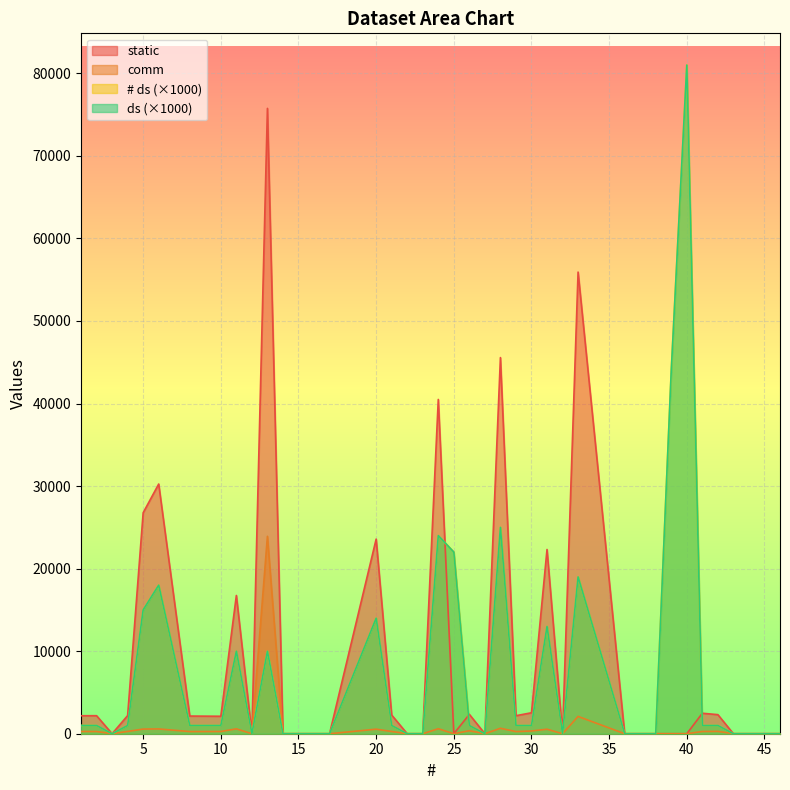

True or false: ds and static cross at least once.

True